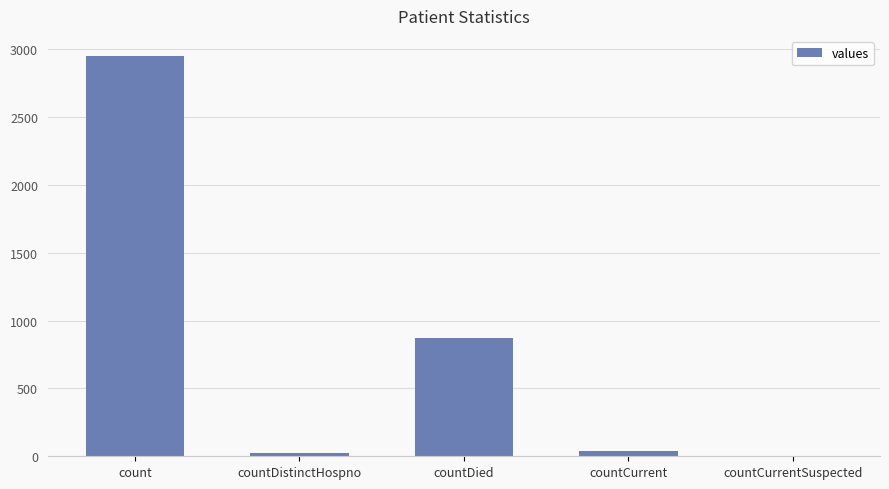

Reading left to right, transcribe all the data shown in this chart.

count=2951	countDistinctHospno=22	countDied=869	countCurrent=37	countCurrentSuspected=0